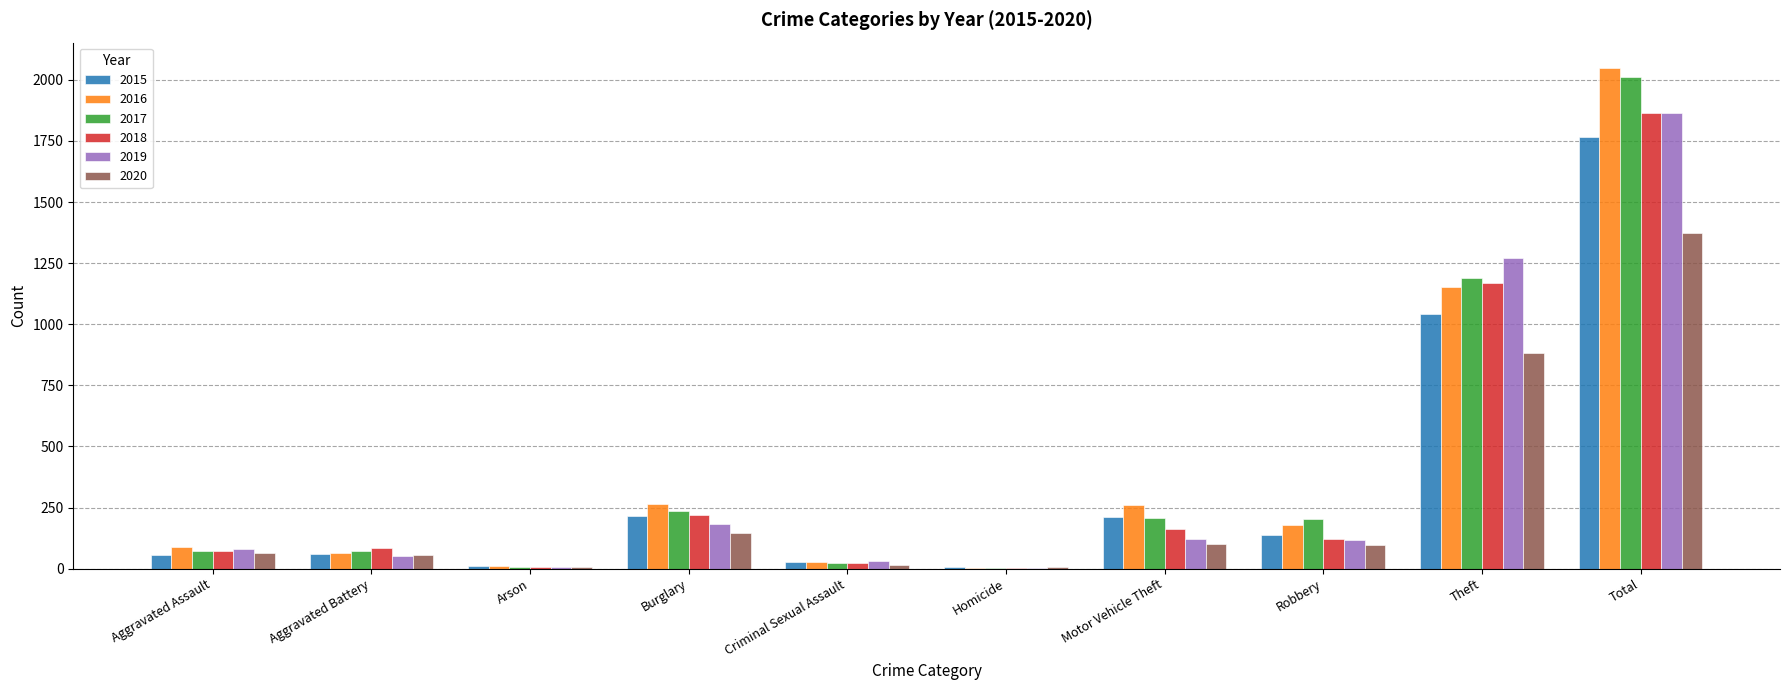

What is the average value of the 2020 series?

275